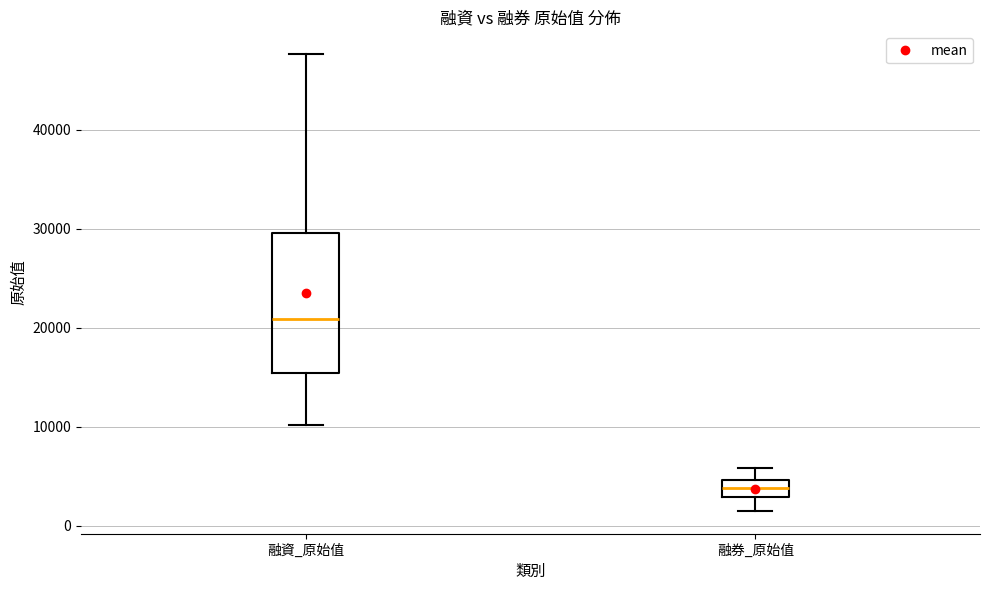

Where does the median line of the box for 融資_原始值 sit on the y-axis? The values are not printed on the chart, so give them approximately, as read against the axis.

21000